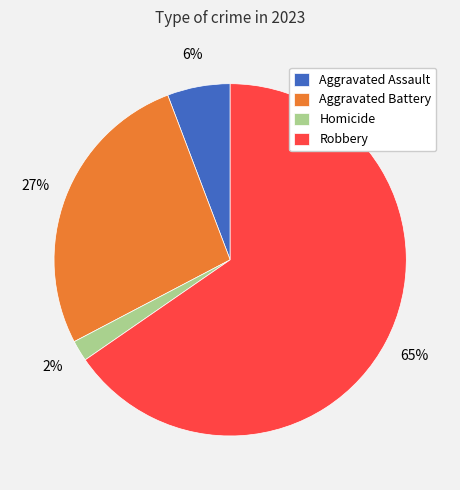

To the nearest percent, what portion does Aggravated Battery represent?

27%